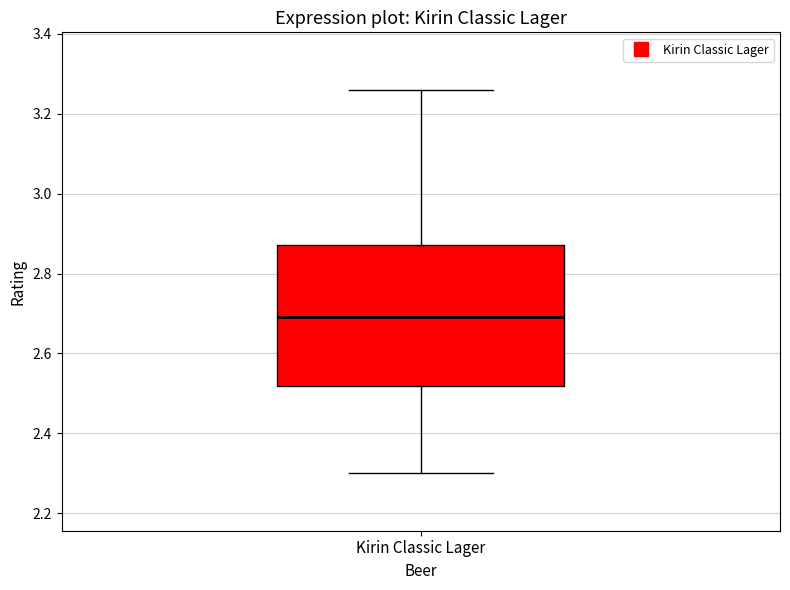

Transcribe this box plot: give where the median line is, the range the box spans, and where the two whiskers end, as read against the y-axis. The values are not printed on the chart, so give them approximately, as read against the axis.

median 2.70, box 2.52 to 2.88, whiskers 2.30 to 3.26